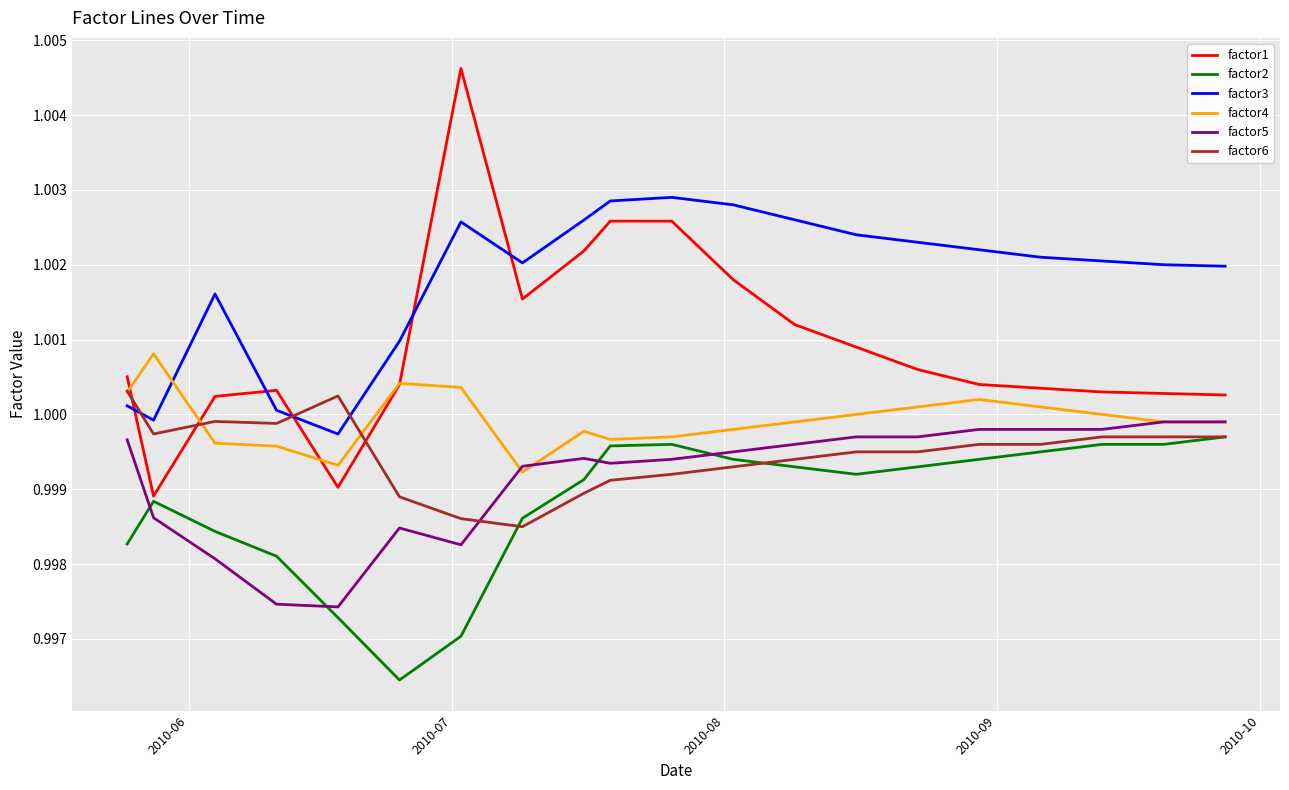

Which series has the largest total across all categories?

factor3